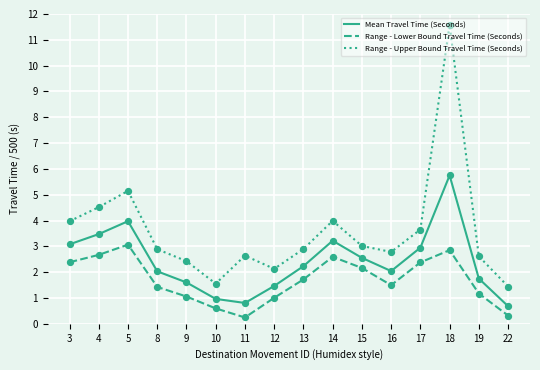

What is the spread (max minus min) of values at 8?

1.5